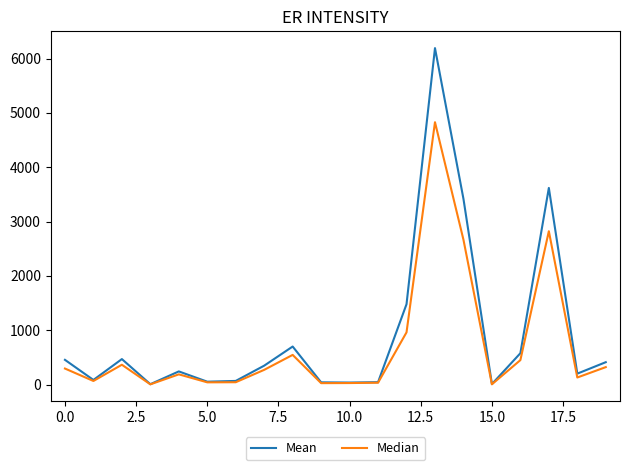

What is the sum of all Median values?

14090